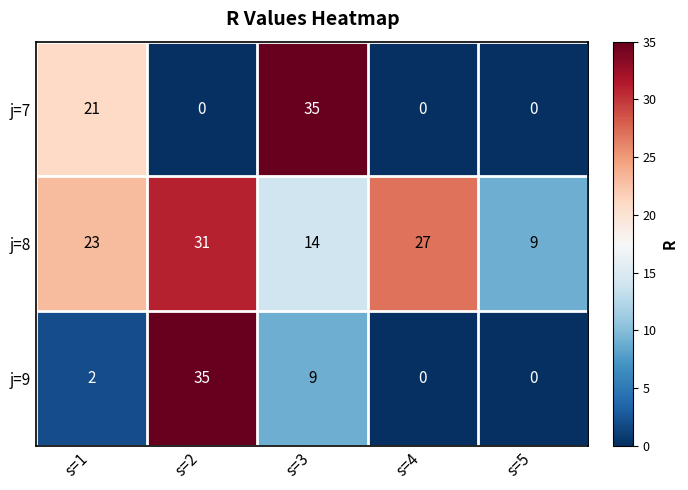

Count the j=8 values in the range 14 to 27.

3